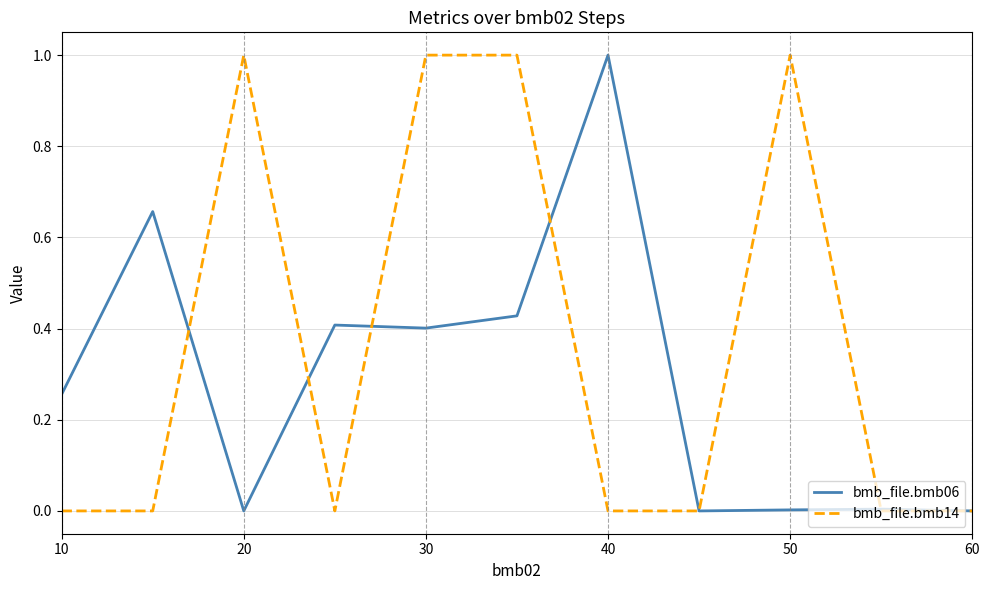

How many lines are shown in the chart?

2